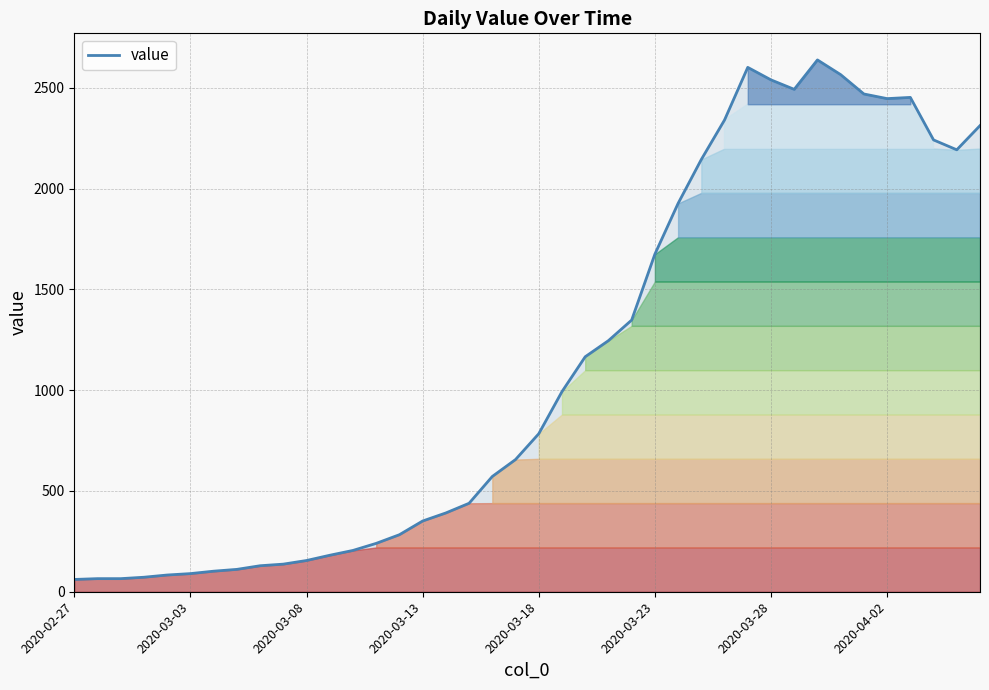

What is the minimum value for value?

61